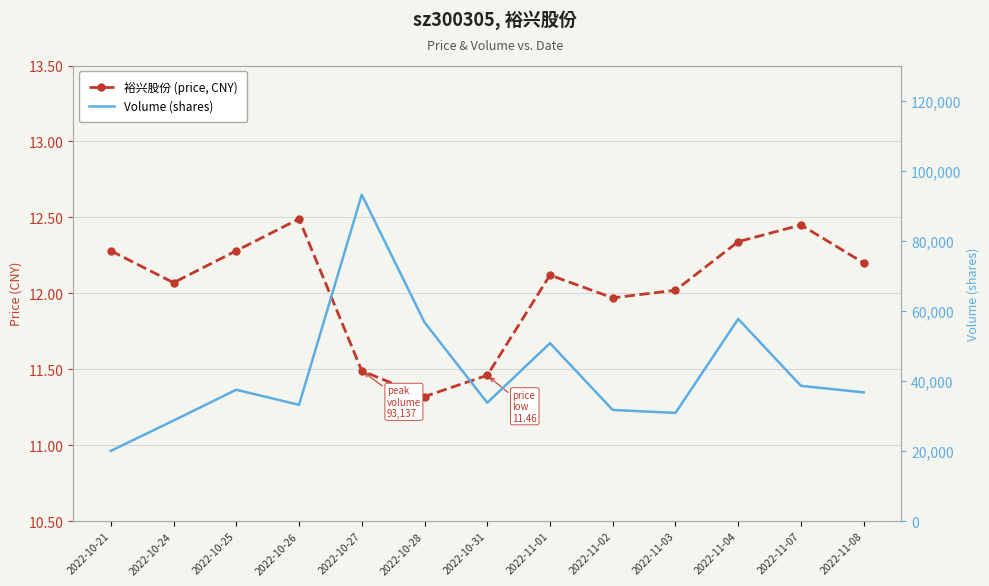

In Volume (shares), how many points are lower than both neighbors (excluding endpoints)?

3